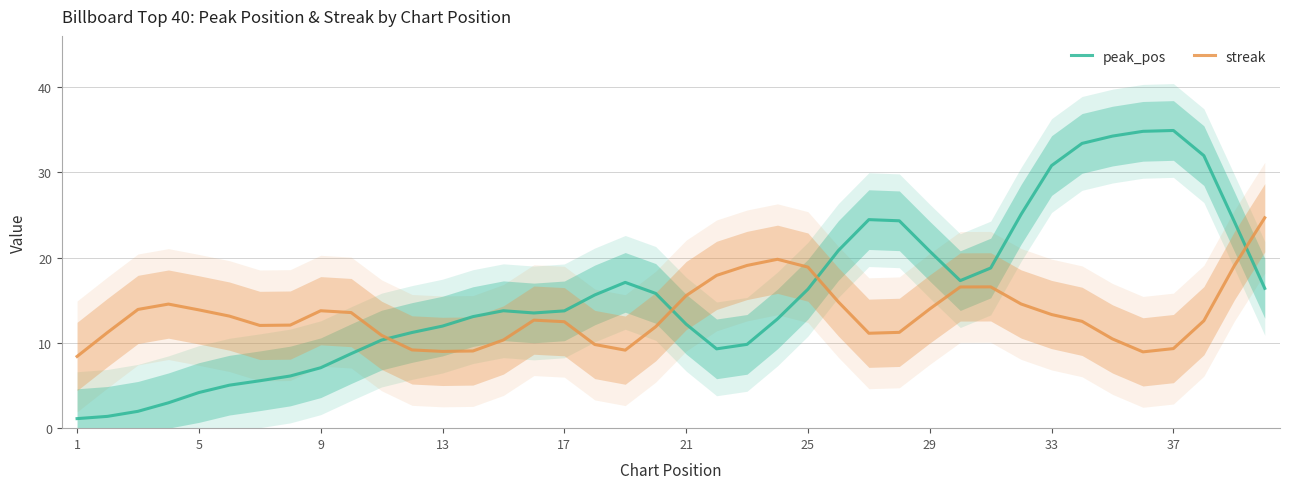

What is the highest value of the peak_pos series?

34.9